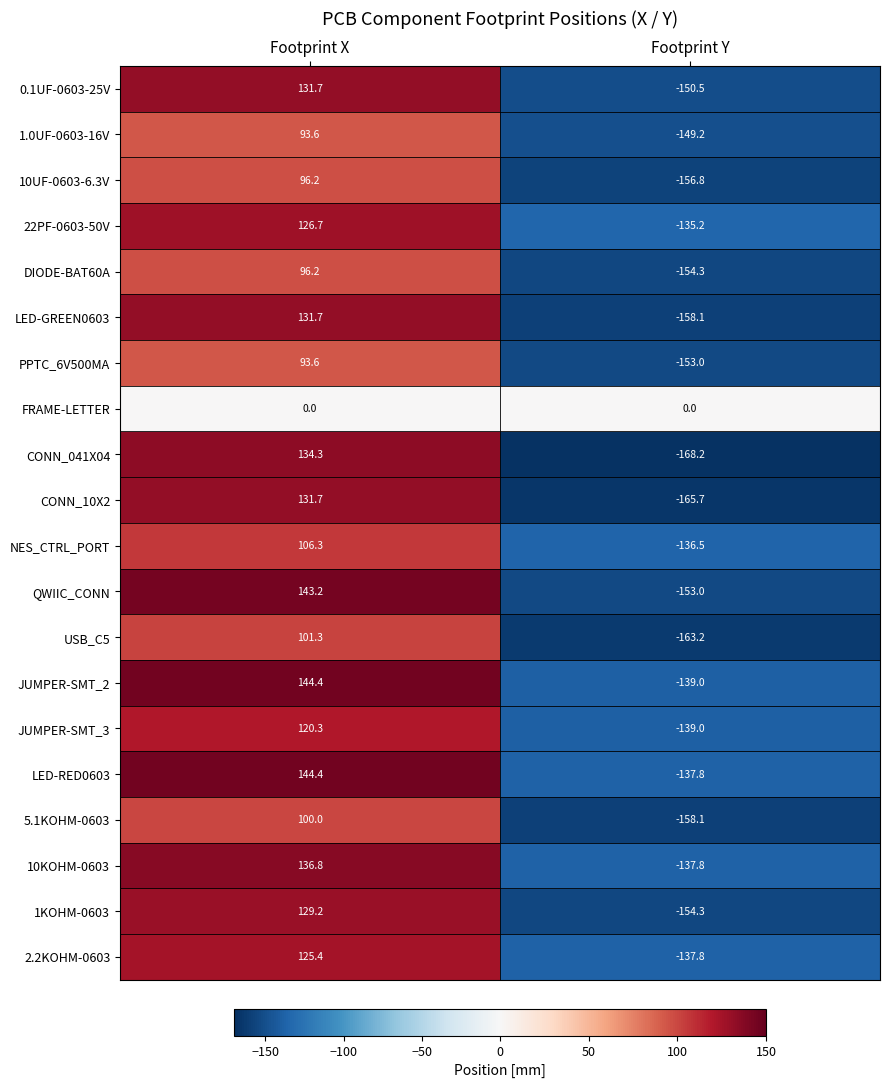

Between Footprint X and Footprint Y, which series saw the biggest shift?

CONN_041X04